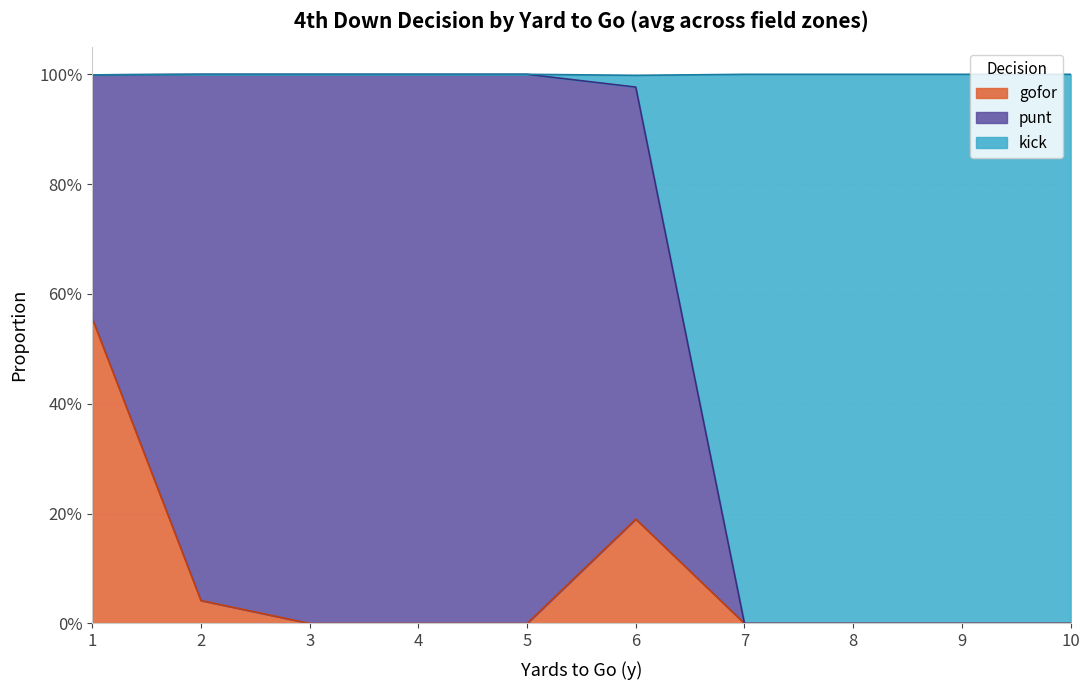

How many interior local peaks does the gofor series have?

1